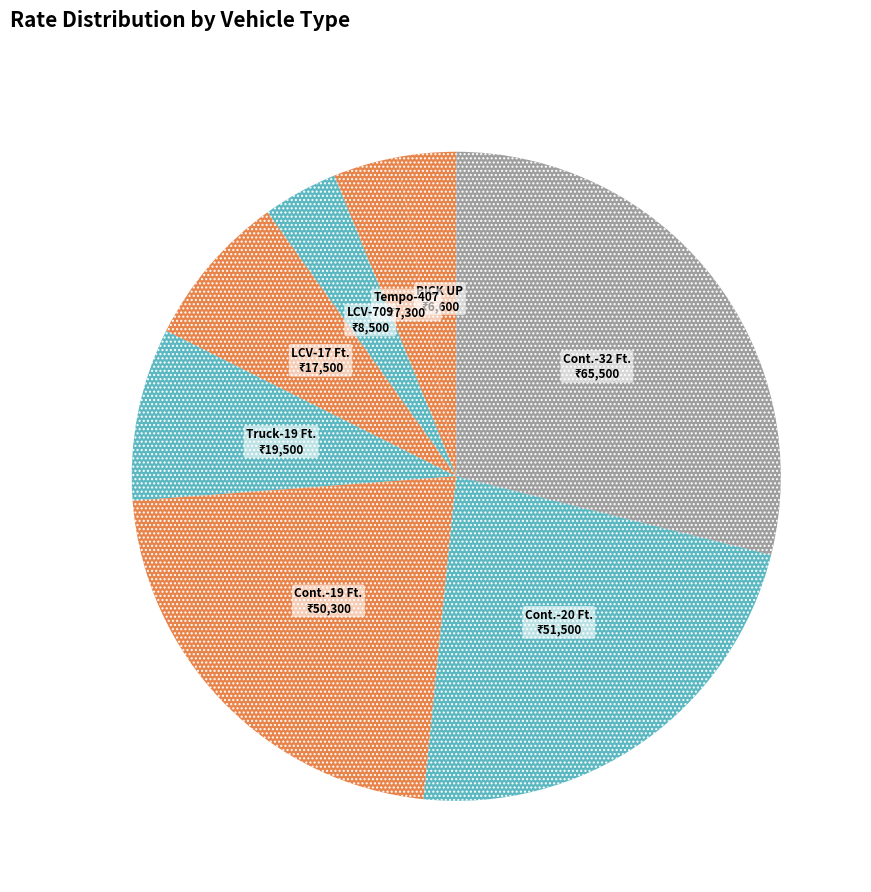

Count the number of slices in the pie.

8